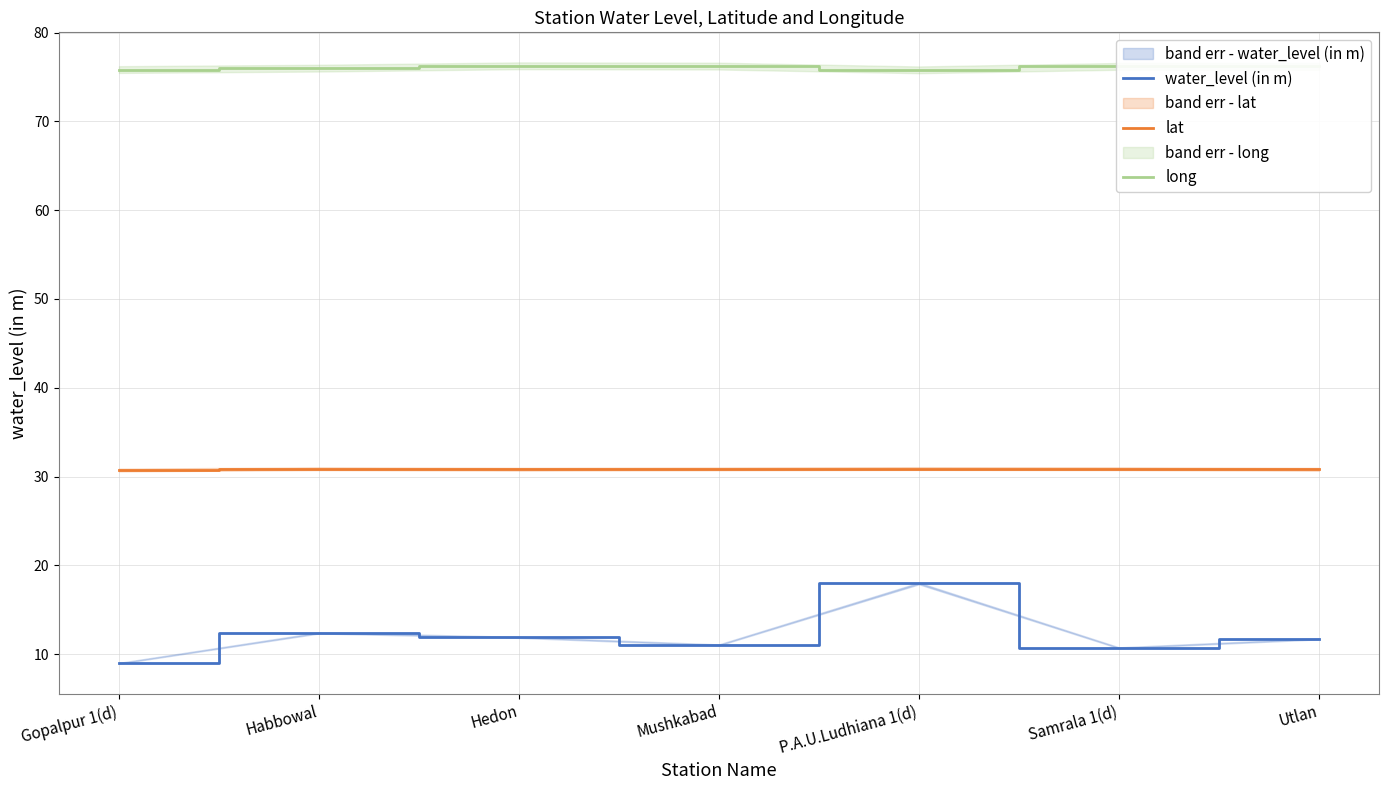

True or false: lat and water_level (in m) intersect in this chart.

False